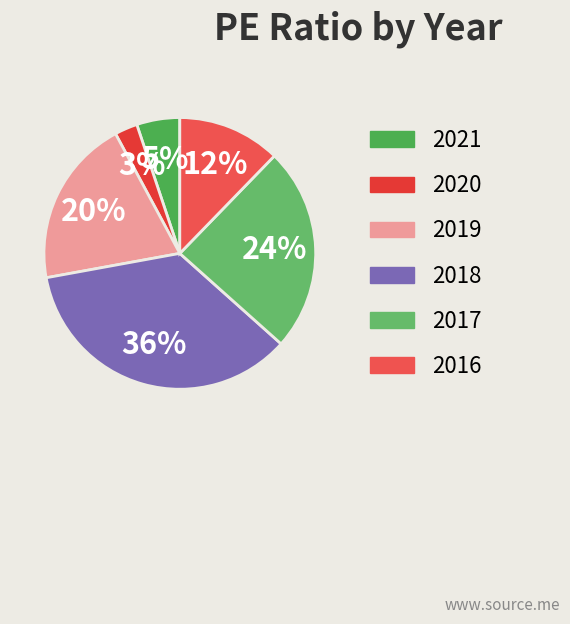

Count the number of slices in the pie.

6